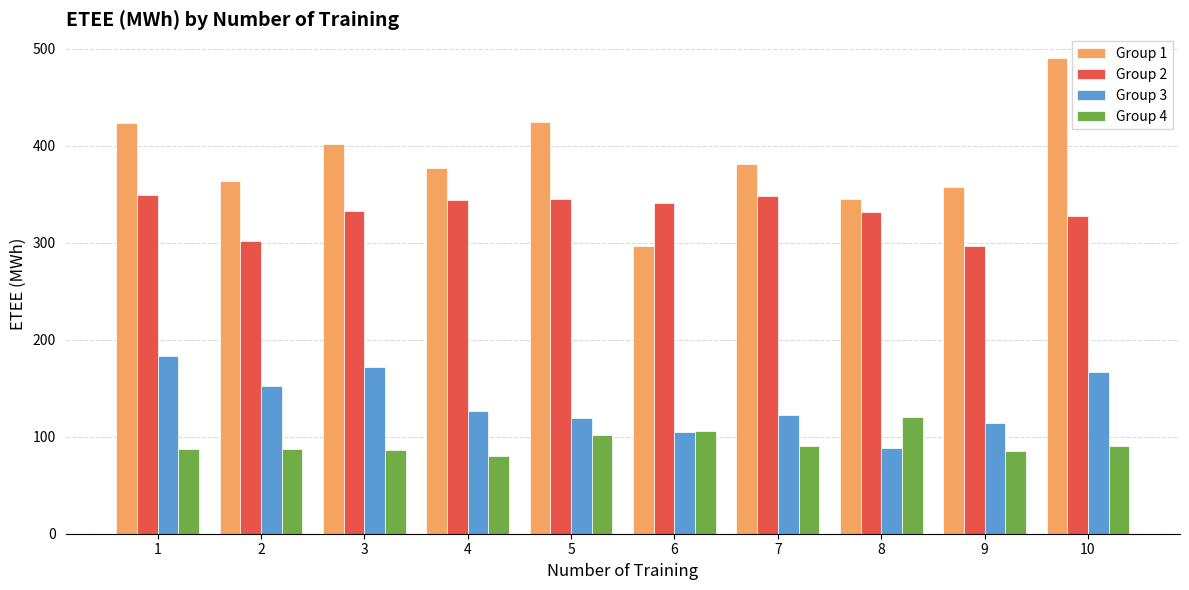

What is the highest value of the Group 1 series?

490.2